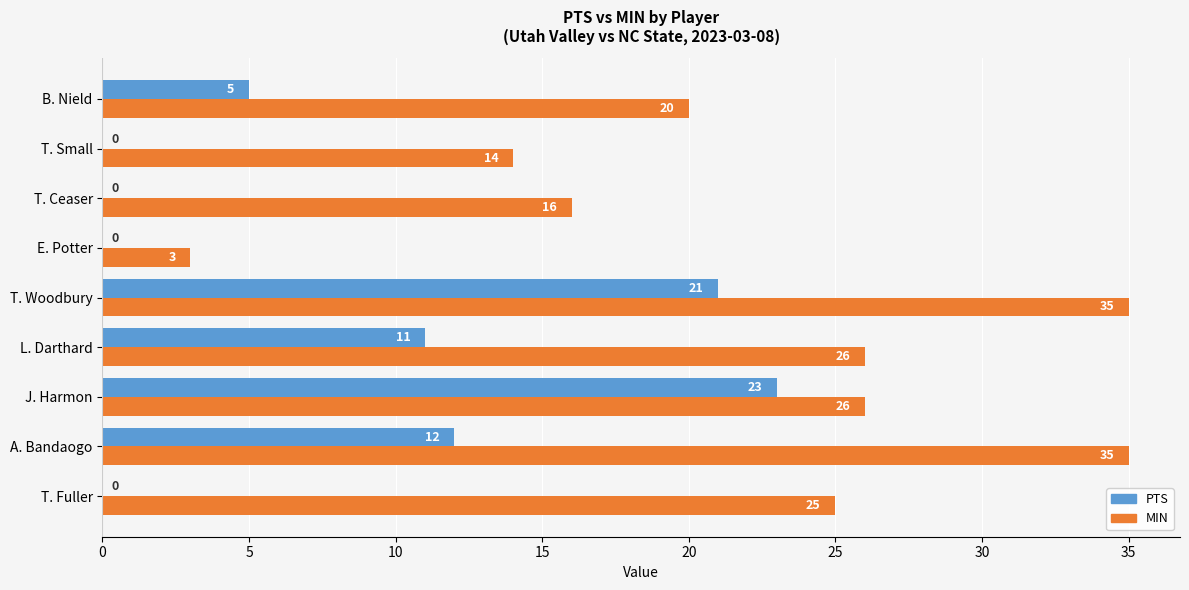

Is it true that MIN equals 39 at T. Fuller?

False